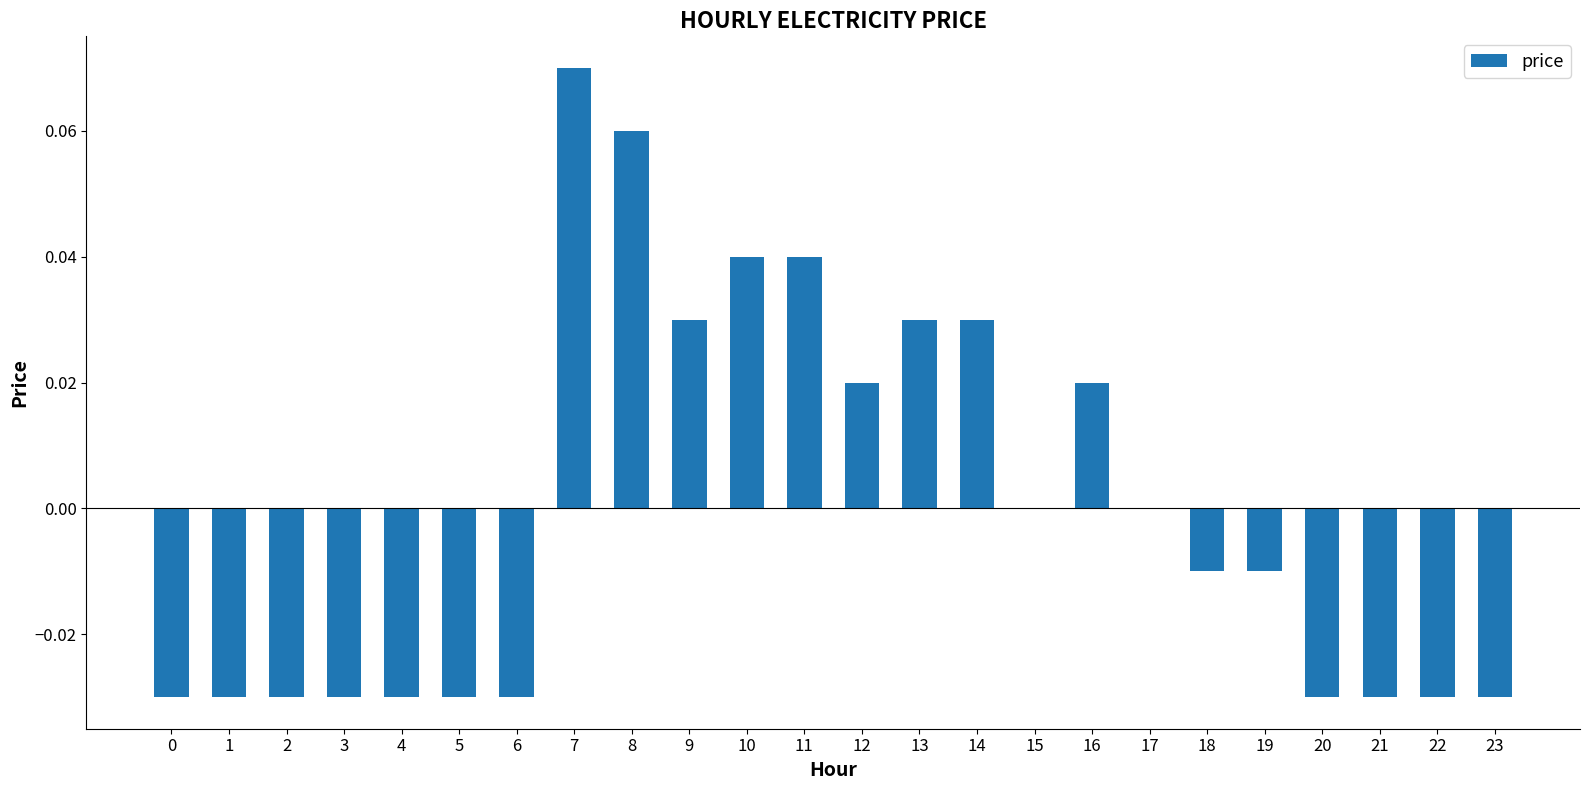

Which category has the highest value across all series?

7